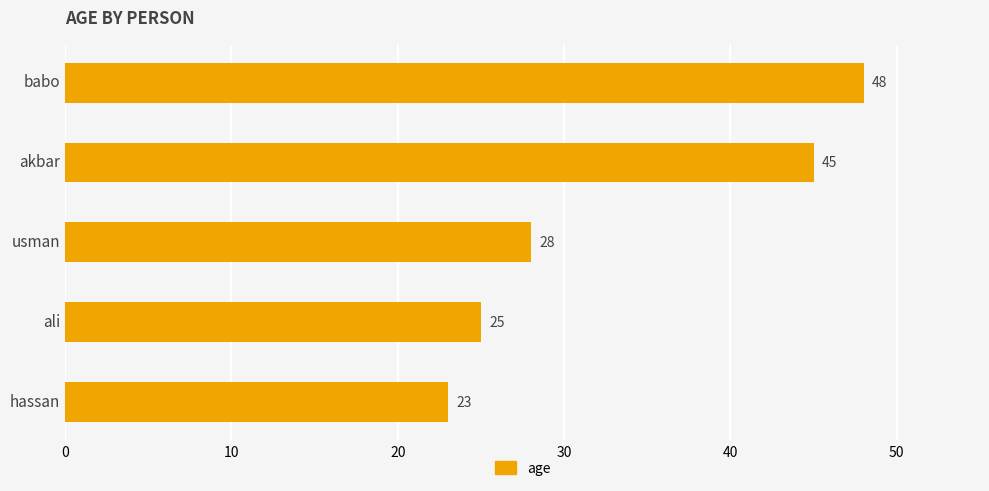

Which has a higher value, hassan or ali?

ali